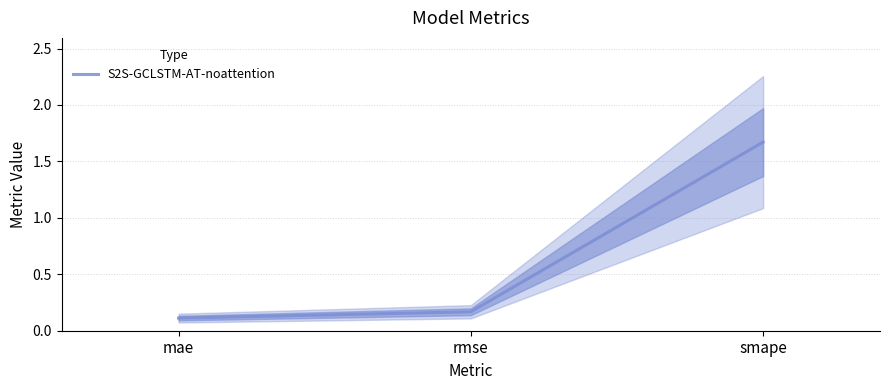

The chart shows a value of 1.7 at smape. True or false?

True